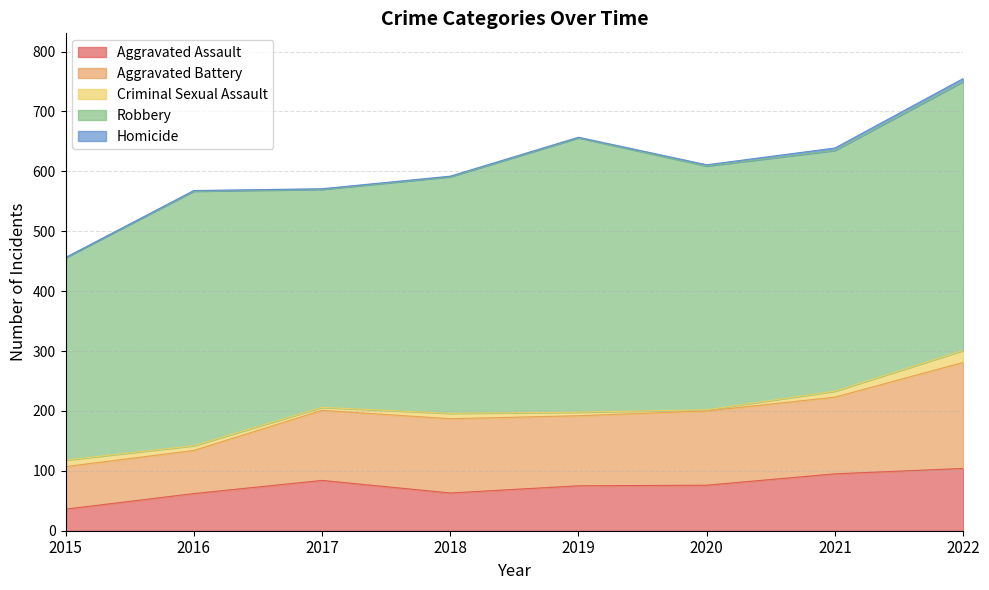

Reading left to right, extract all data points from this chart.

Aggravated Assault: 2015=36	2016=62	2017=84	2018=63	2019=75	2020=76	2021=95	2022=104
Aggravated Battery: 2015=71	2016=72	2017=117	2018=124	2019=117	2020=124	2021=128	2022=177
Criminal Sexual Assault: 2015=11	2016=8	2017=5	2018=9	2019=6	2020=2	2021=10	2022=20
Robbery: 2015=338	2016=425	2017=364	2018=395	2019=458	2020=407	2021=402	2022=449
Homicide: 2015=0	2016=1	2017=1	2018=1	2019=1	2020=2	2021=4	2022=5